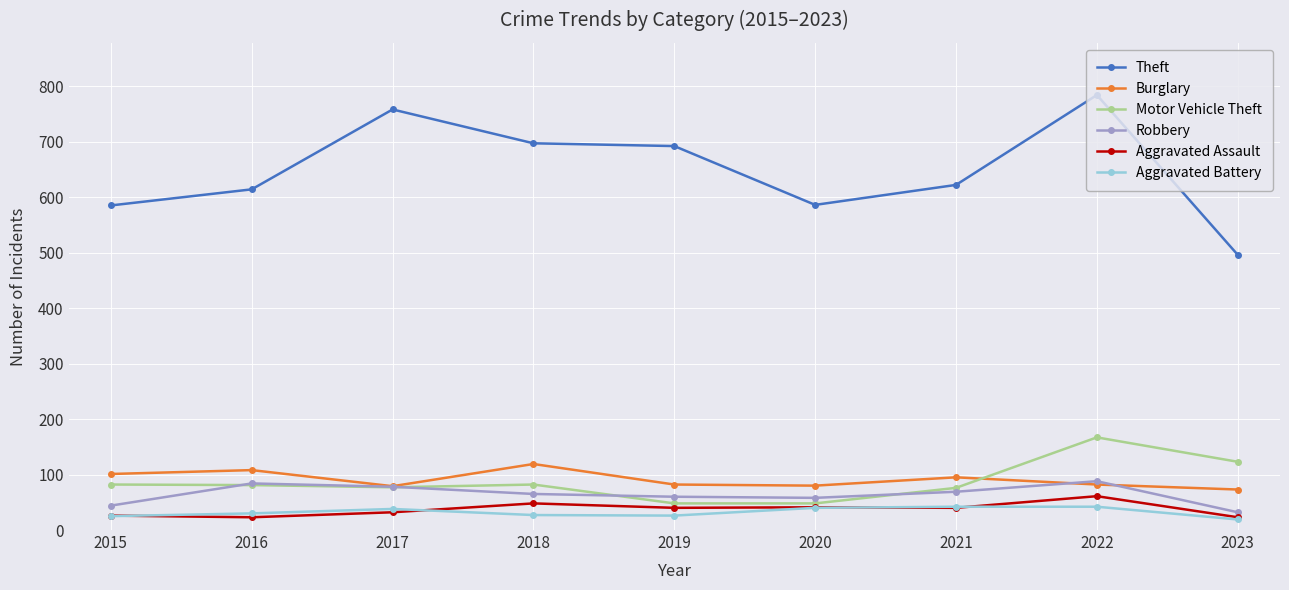

What is the value of the Aggravated Battery point at the 9th from the left?

19